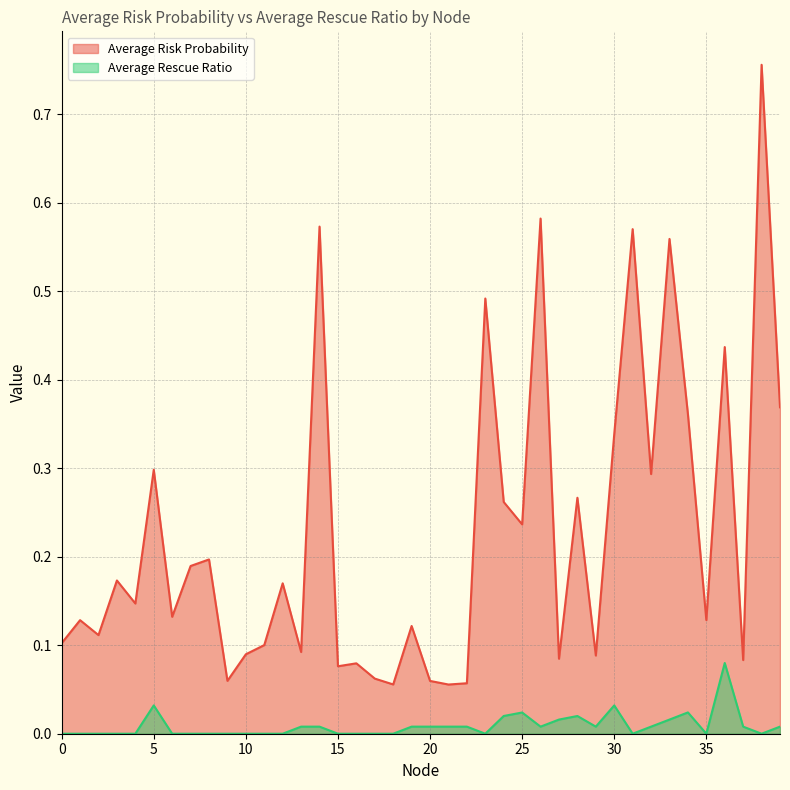

How many lines are shown in the chart?

2